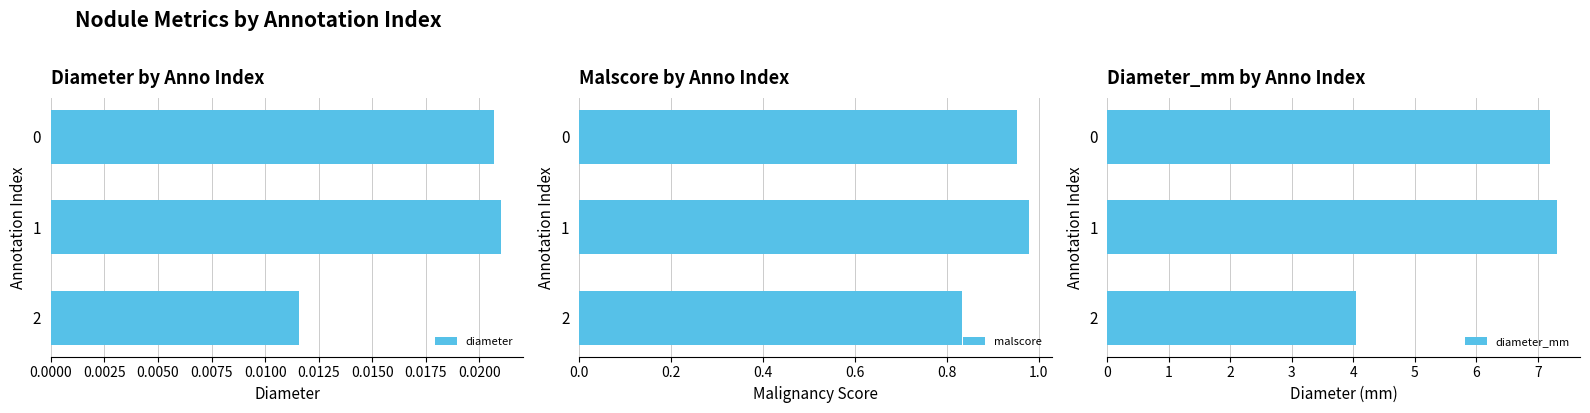

Rank the categories by diameter_mm value from highest to lowest.

1, 0, 2